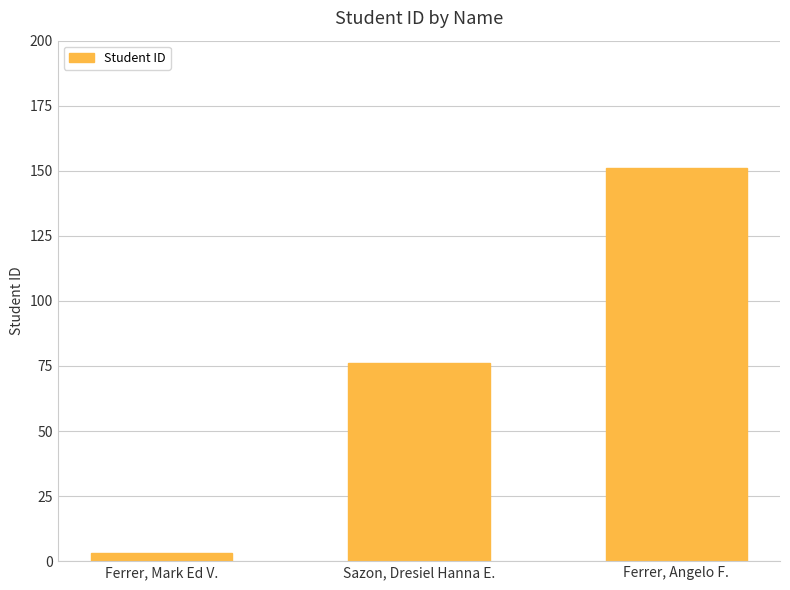

What is the sum of the values at Ferrer, Mark Ed V. and Ferrer, Angelo F.?

154